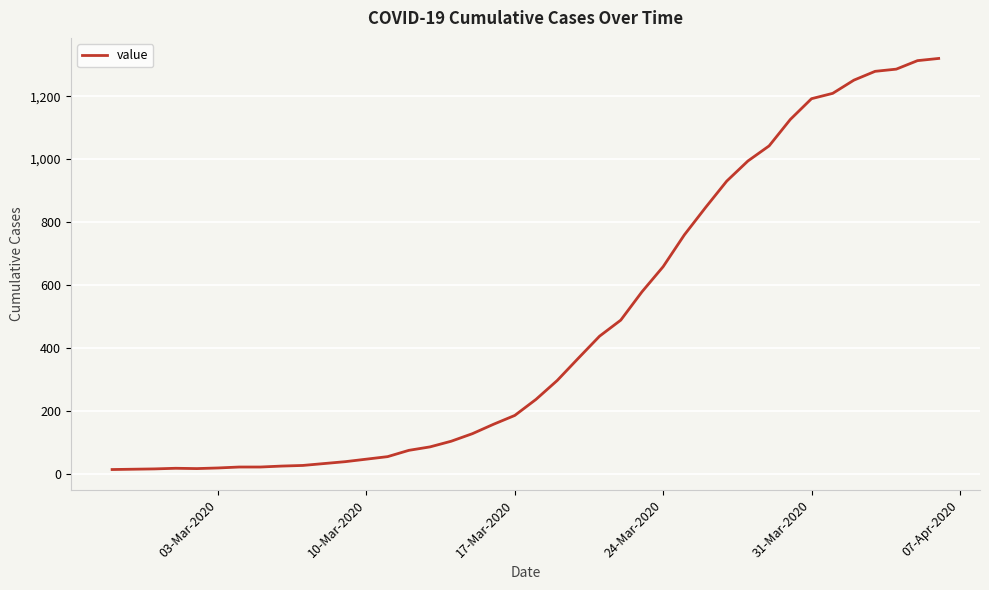

How many lines are shown in the chart?

1